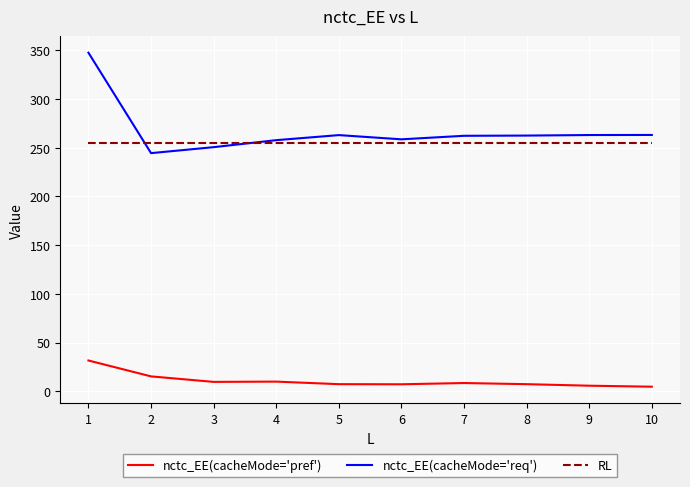

The RL series shows 374.1 at 9. True or false?

False